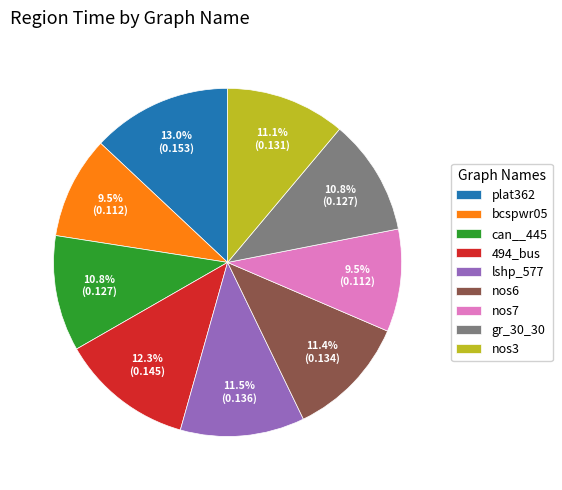

To the nearest percent, what is the combined percentage of lshp_577 and can__445?

22%